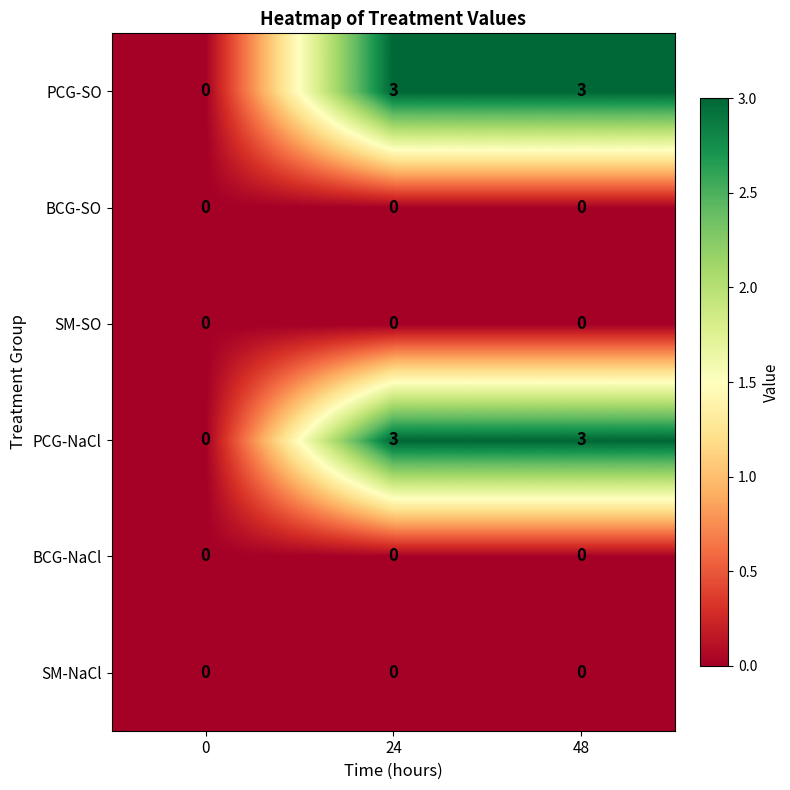

What is the difference between the maximum and minimum values in the PCG-SO series?

3